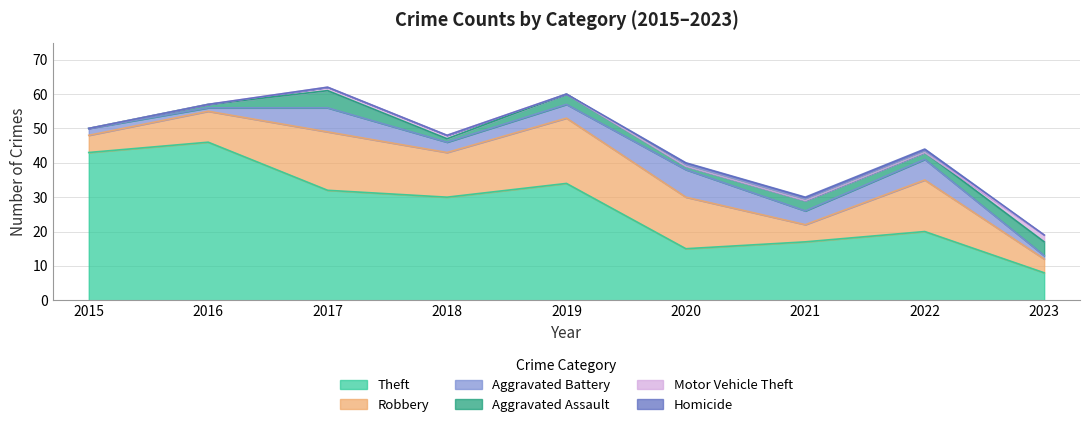

What is the spread (max minus min) of values at 2017?

32